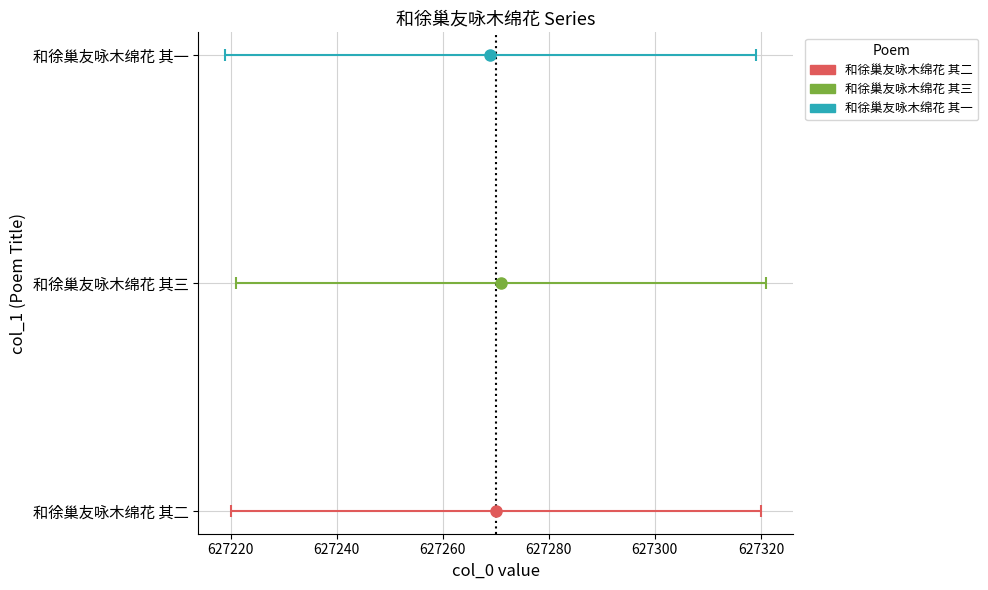

What is the minimum value shown in the chart?

627269